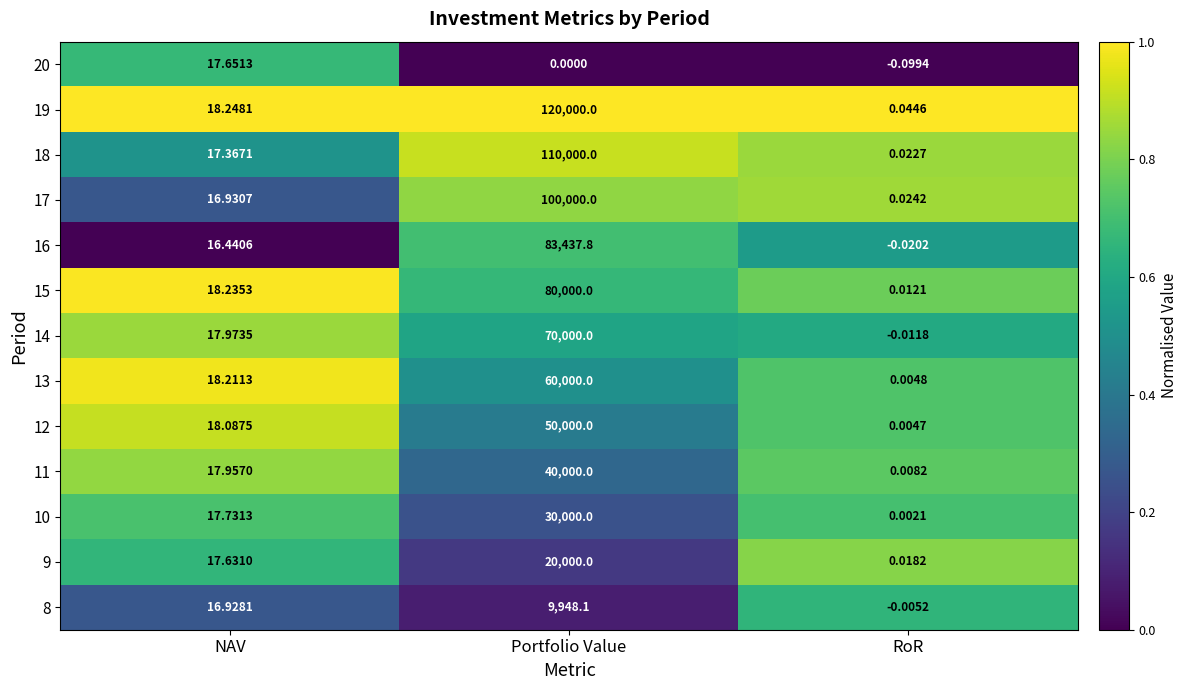

Rank the categories by 15 value from highest to lowest.

Portfolio Value, NAV, RoR